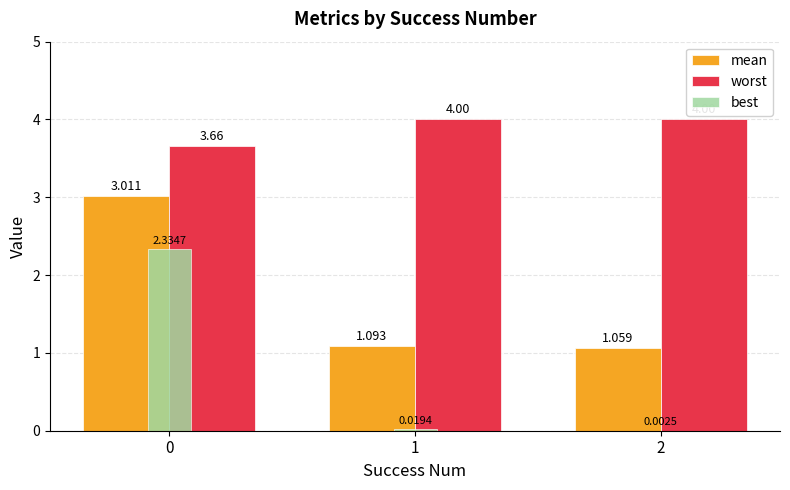

Which series has the largest total across all categories?

worst